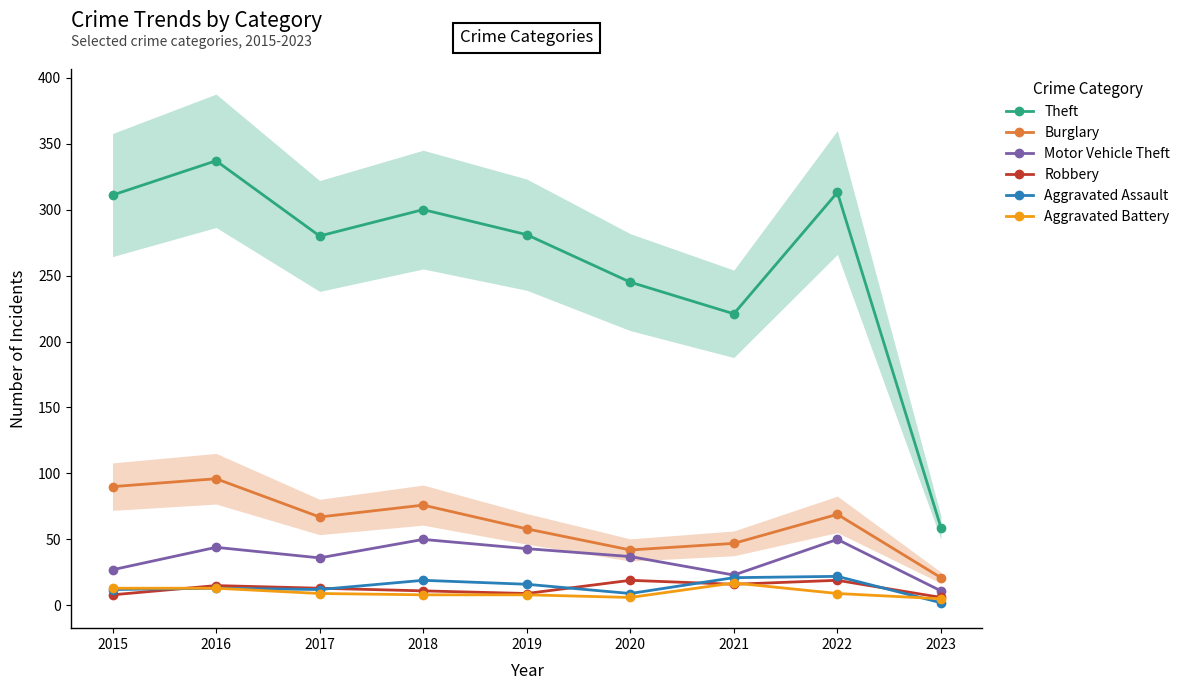

Rank the series by their maximum value, from lowest to highest.

Aggravated Battery, Robbery, Aggravated Assault, Motor Vehicle Theft, Burglary, Theft